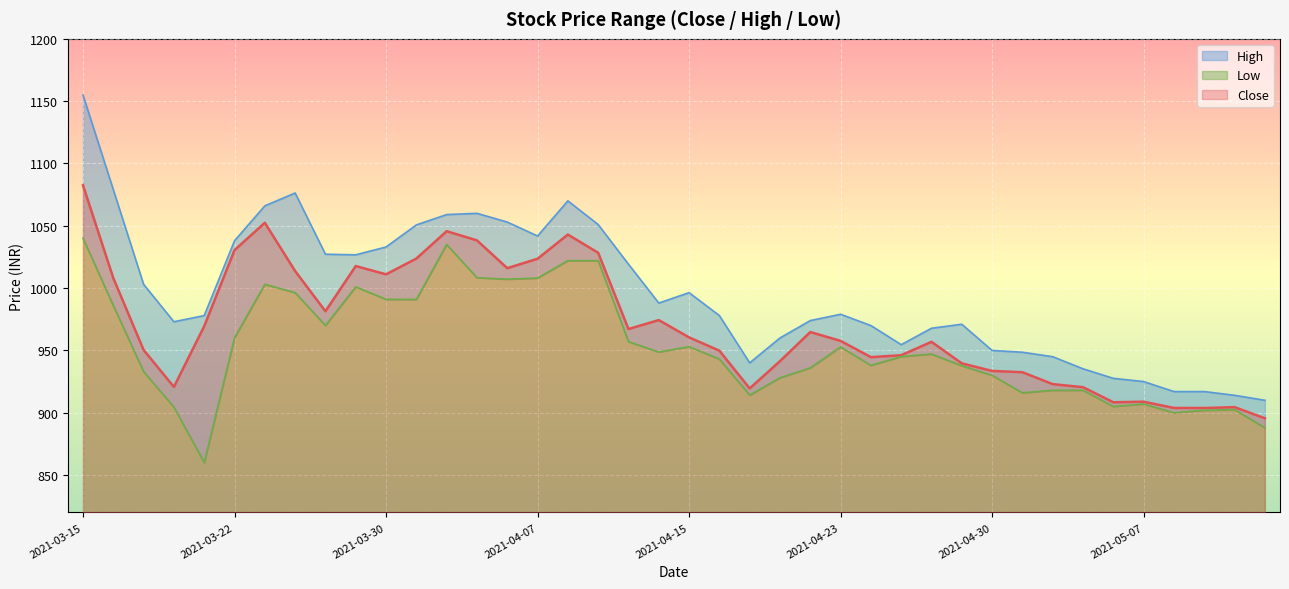

Rank the series at 2021-04-06 from highest to lowest value.

High, Close, Low